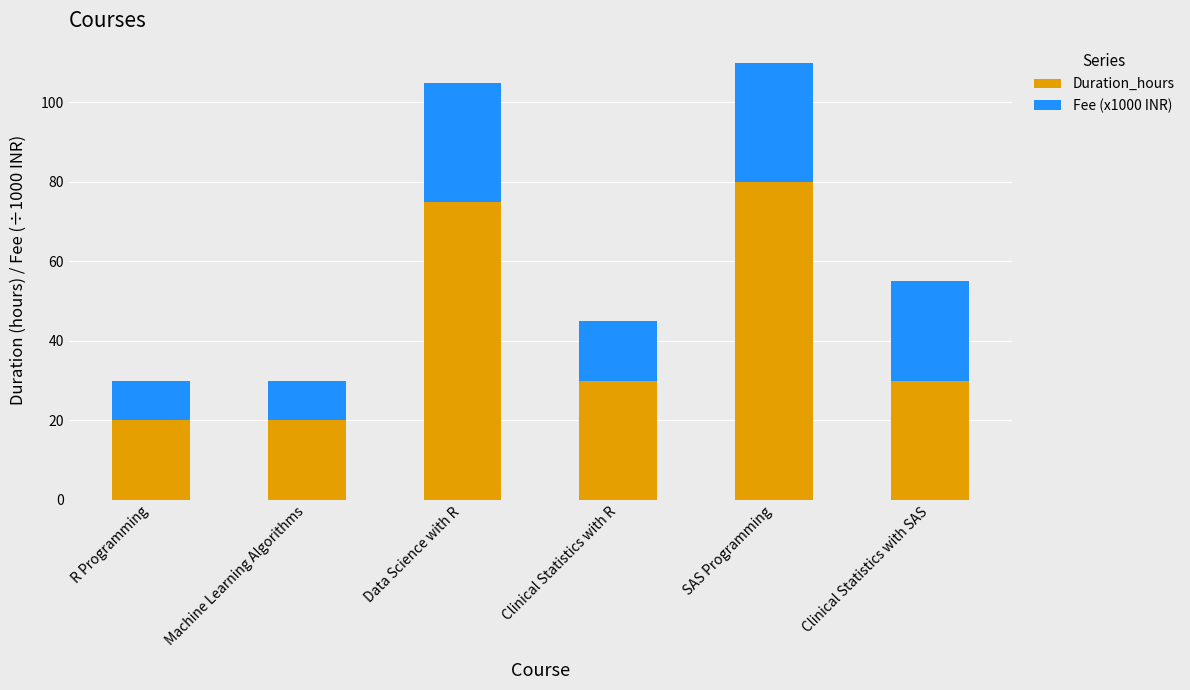

What are all the series names shown in the legend?

Duration_hours, Fee (x1000 INR)